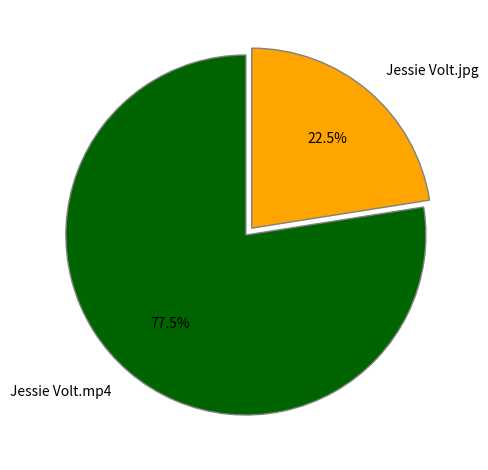

To the nearest percent, what is the difference between the Jessie Volt.mp4 and Jessie Volt.jpg slice percentages?

55%